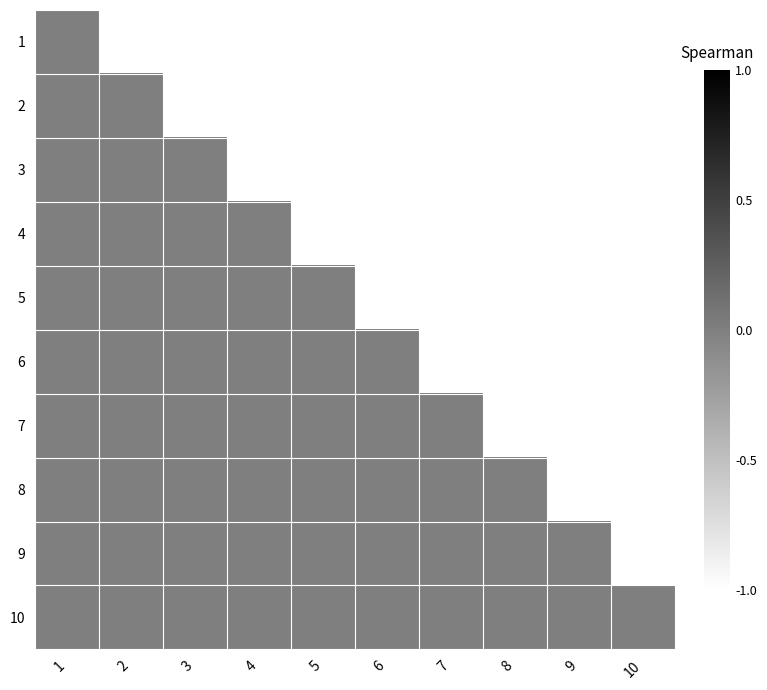

List the series in order of their peak value, highest first.

1, 2, 3, 4, 5, 6, 7, 8, 9, 10